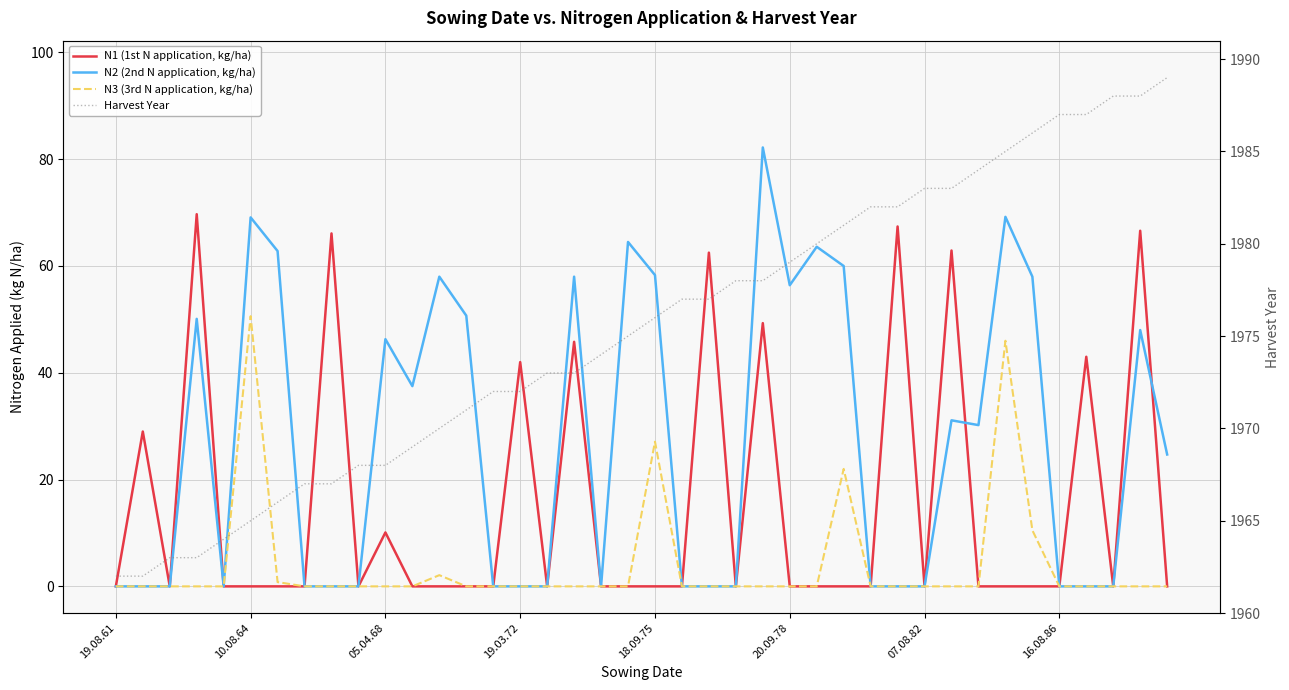

Is it true that N2 (2nd N application, kg/ha) equals 60.0 at 27?

True